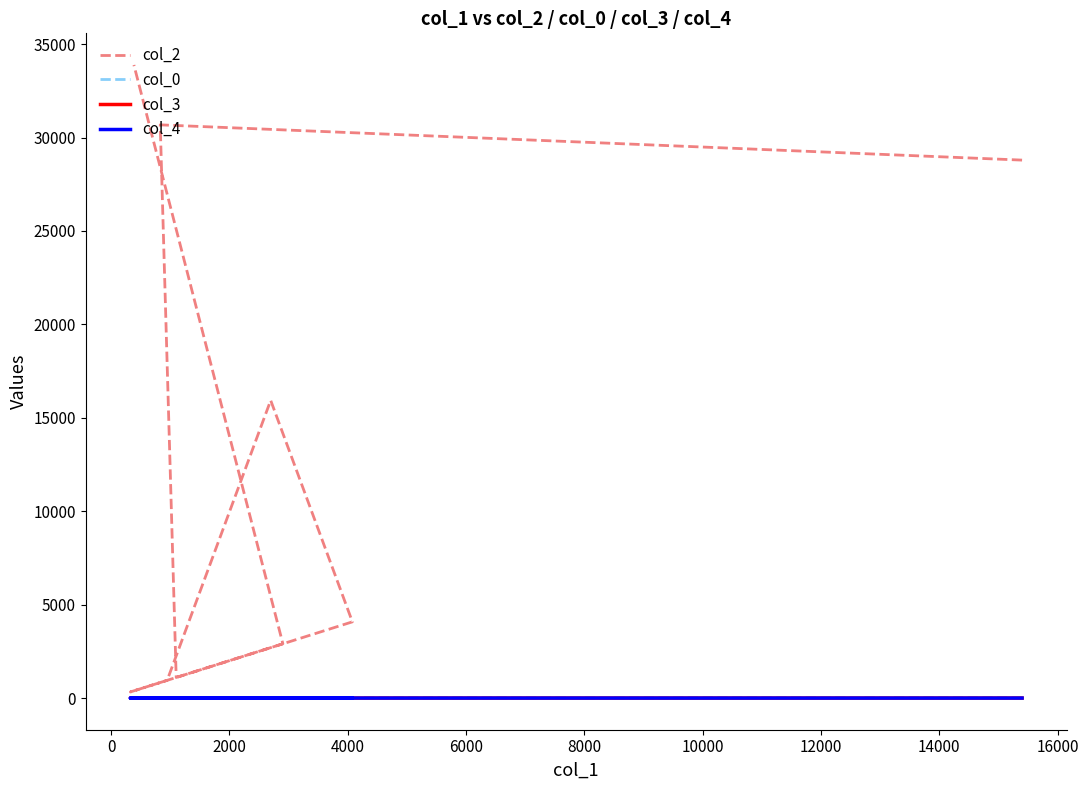

Which series has the largest range (max minus min)?

col_2